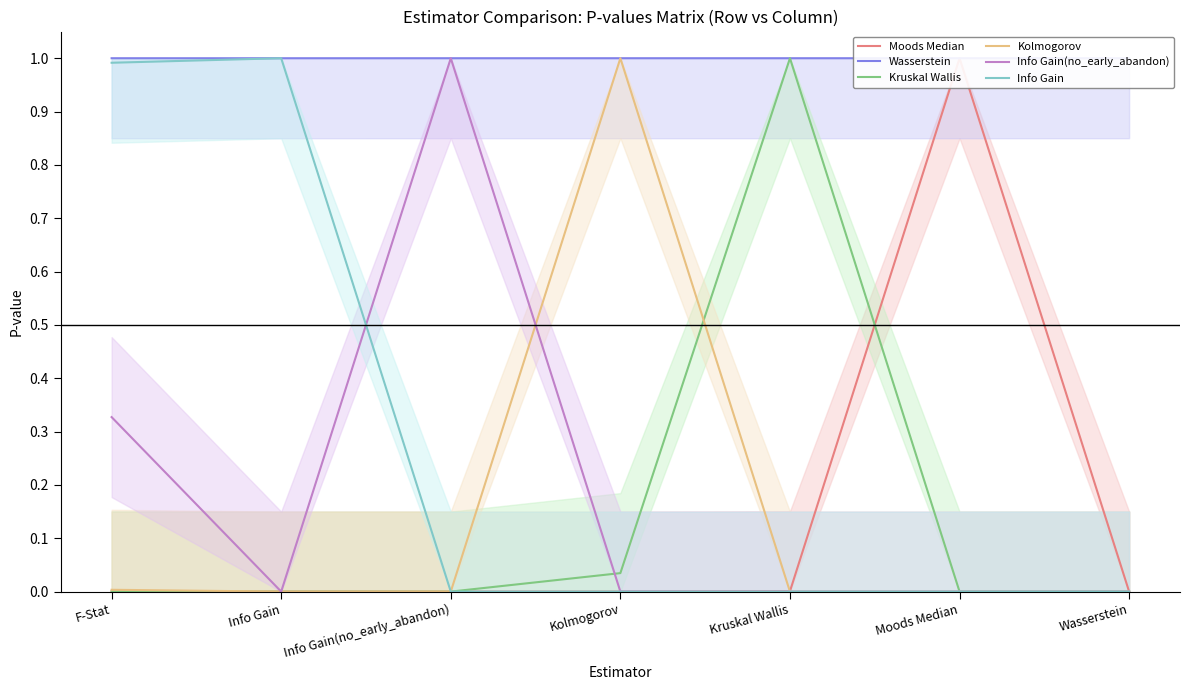

How many intersections are there between Kruskal Wallis and Wasserstein?

2